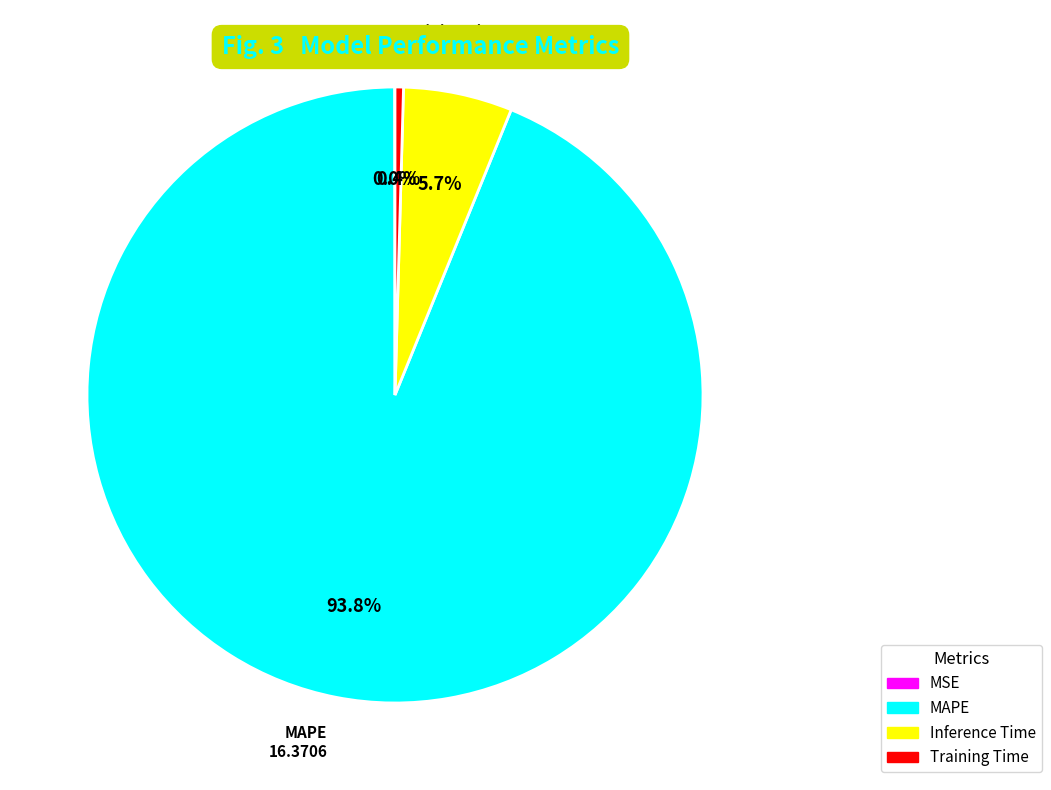

Does any single category account for the majority?

Yes